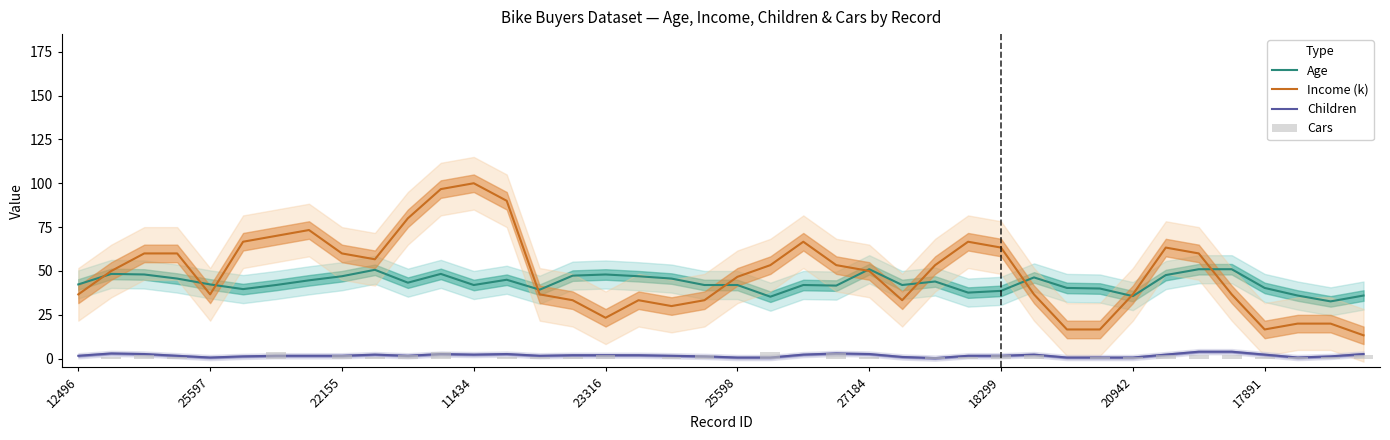

At 27, list the series in order from smallest to largest.

Cars, Children, Age, Income (k)